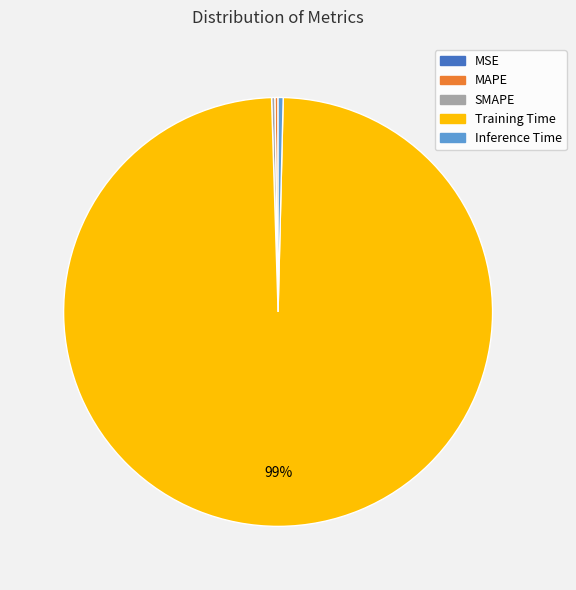

Which slice represents more than half of the pie?

Training Time